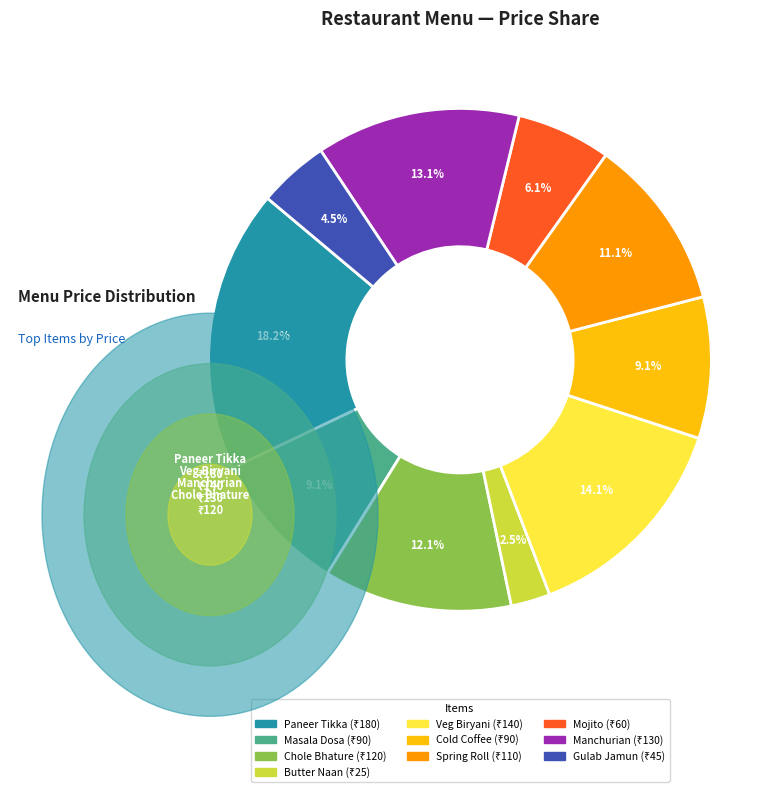

What is the ratio of the value at Gulab Jamun to the value at Manchurian?

0.3